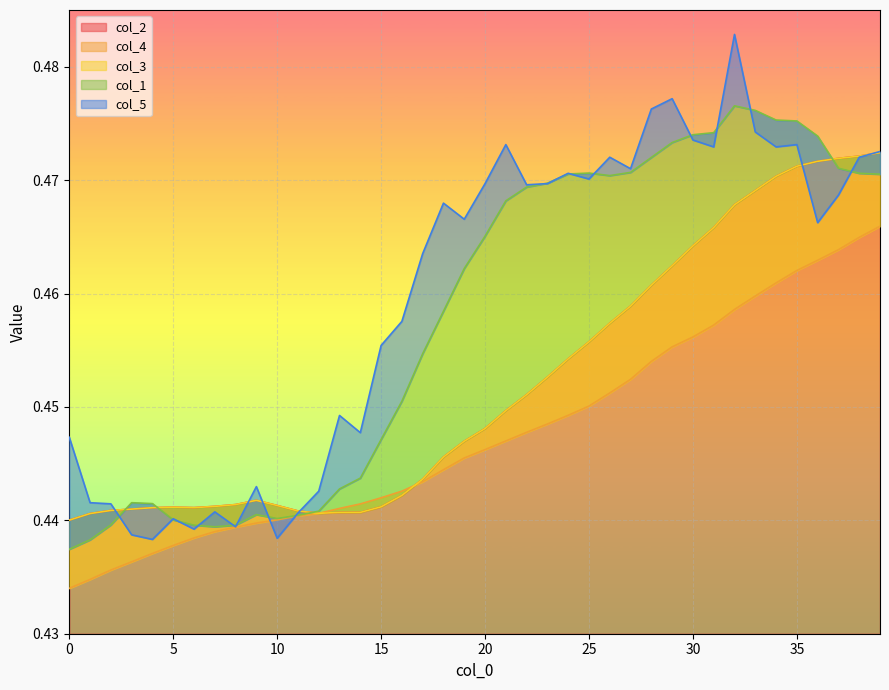

Count the number of data series in this chart.

5